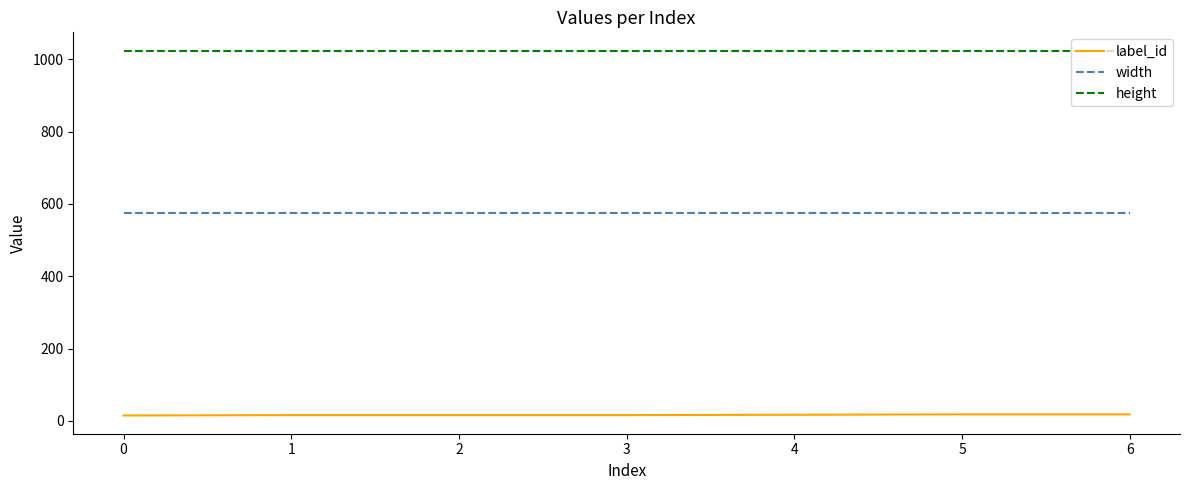

True or false: height and width intersect in this chart.

False